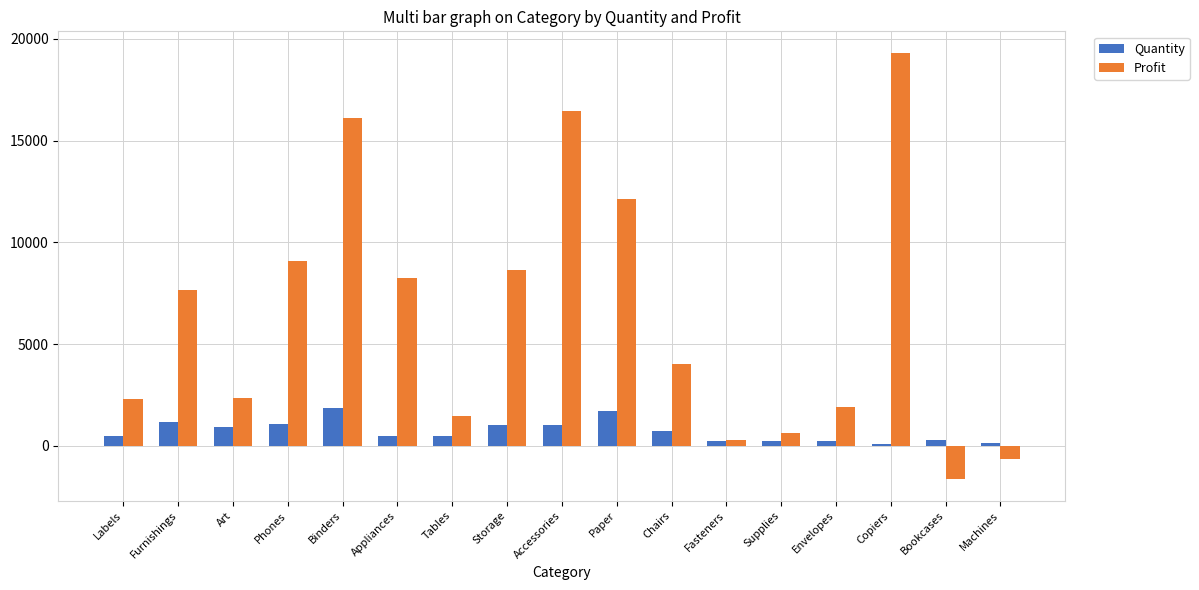

Which series has the widest spread of values?

Profit